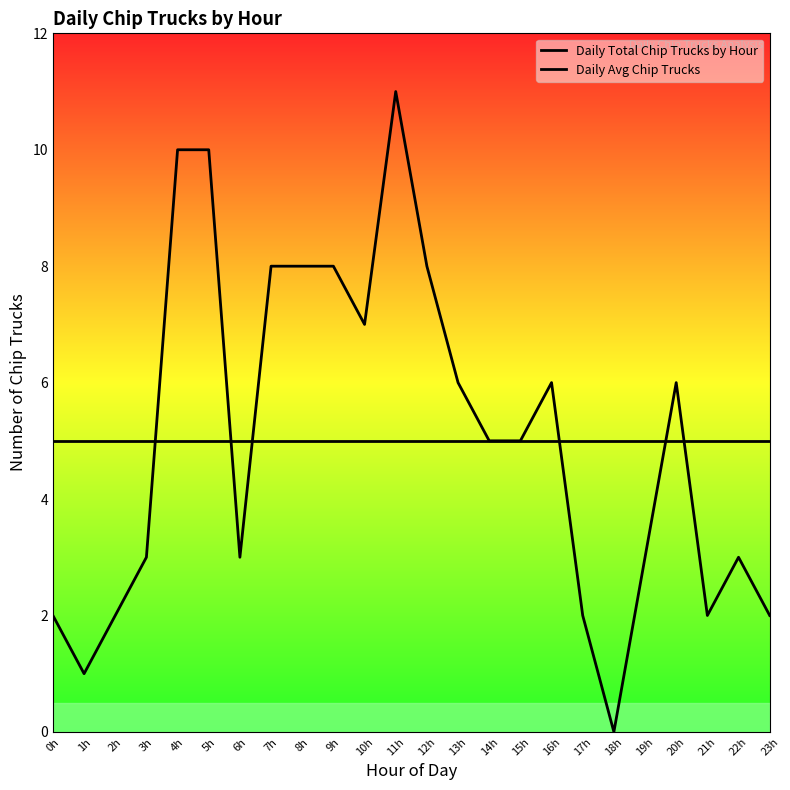

Reading left to right, transcribe all the data shown in this chart.

Daily Total Chip Trucks by Hour: 0h=2	1h=1	2h=2	3h=3	4h=10	5h=10	6h=3	7h=8	8h=8	9h=8	10h=7	11h=11	12h=8	13h=6	14h=5	15h=5	16h=6	17h=2	18h=0	19h=3	20h=6	21h=2	22h=3	23h=2
Daily Avg Chip Trucks: 0h=5	1h=5	2h=5	3h=5	4h=5	5h=5	6h=5	7h=5	8h=5	9h=5	10h=5	11h=5	12h=5	13h=5	14h=5	15h=5	16h=5	17h=5	18h=5	19h=5	20h=5	21h=5	22h=5	23h=5